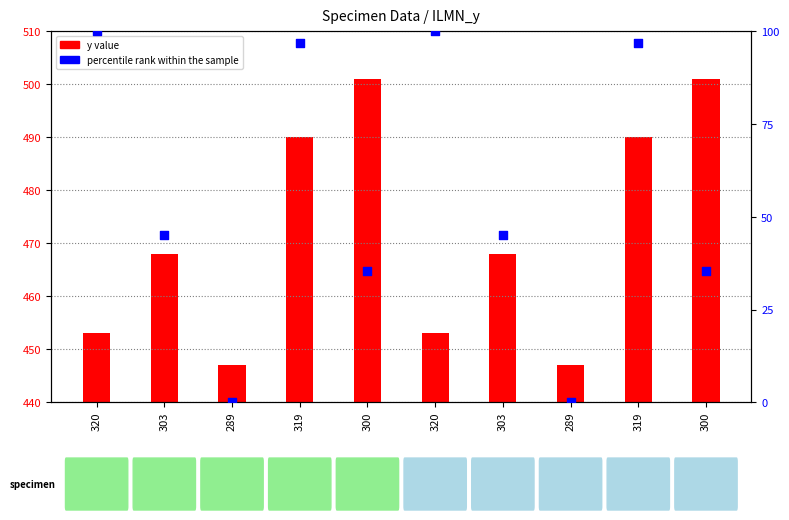

Is the value of percentile rank within the sample at 289 greater than the value of y value at 300?

No